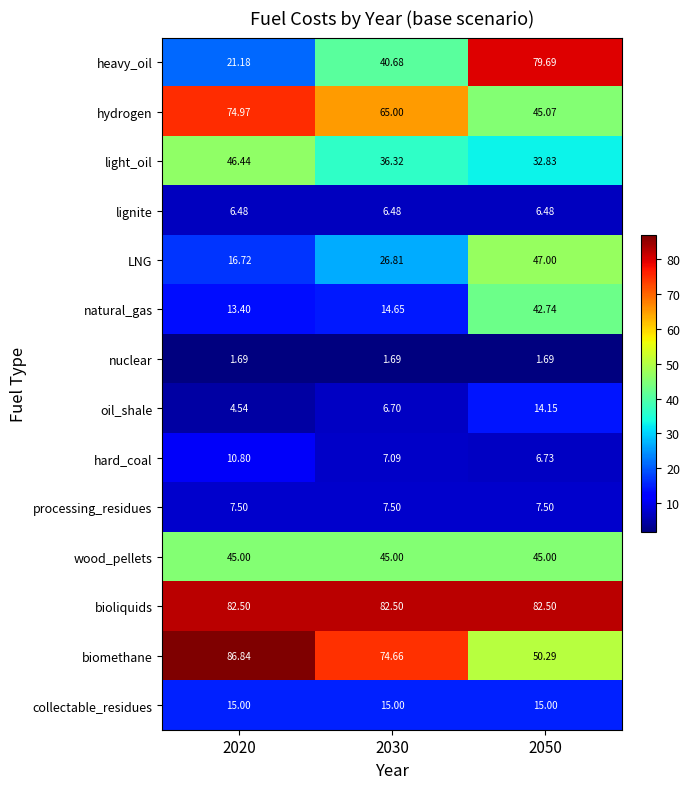

At how many categories does at least one series exceed 27?

3